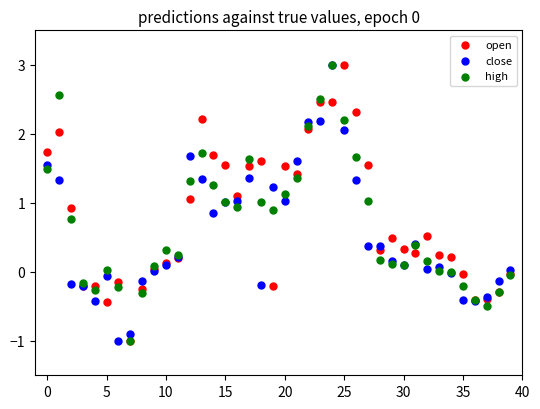

What are all the series names shown in the legend?

open, close, high